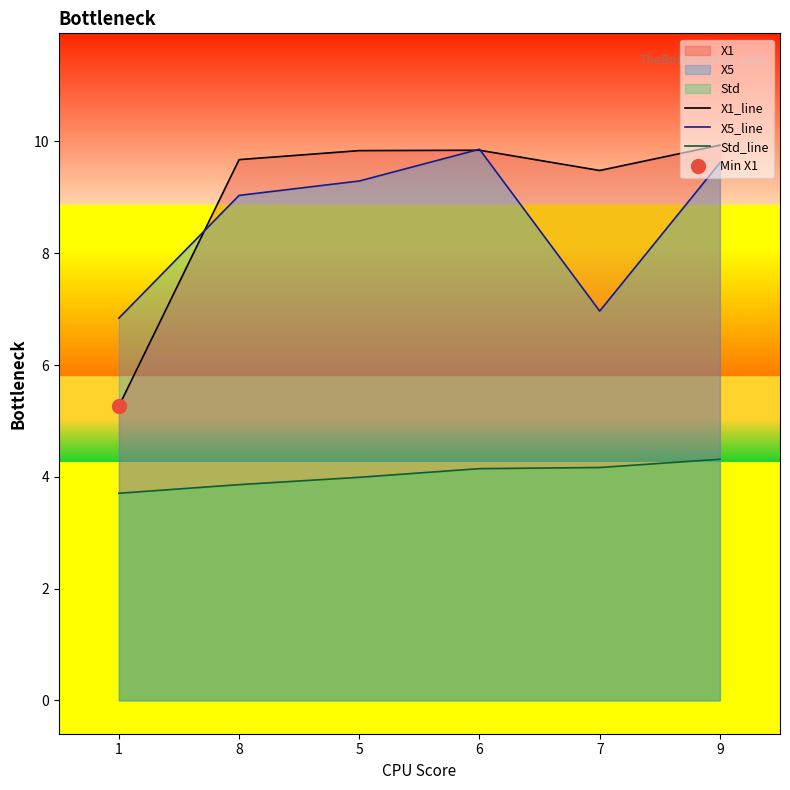

What is the label of the 6th point from the left?

9